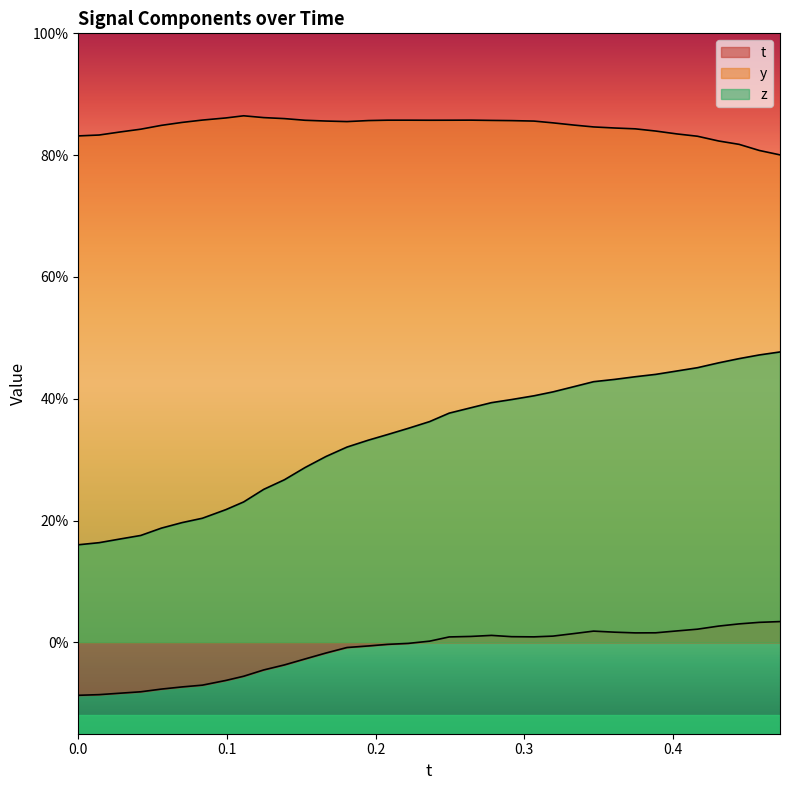

Does the chart display data point markers on the line(s)?

No